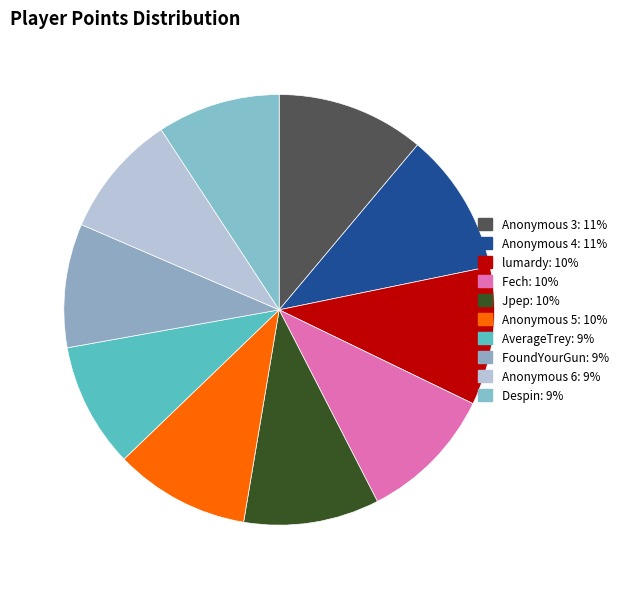

What percentage do Anonymous 5 and FoundYourGun together represent?

19.5%